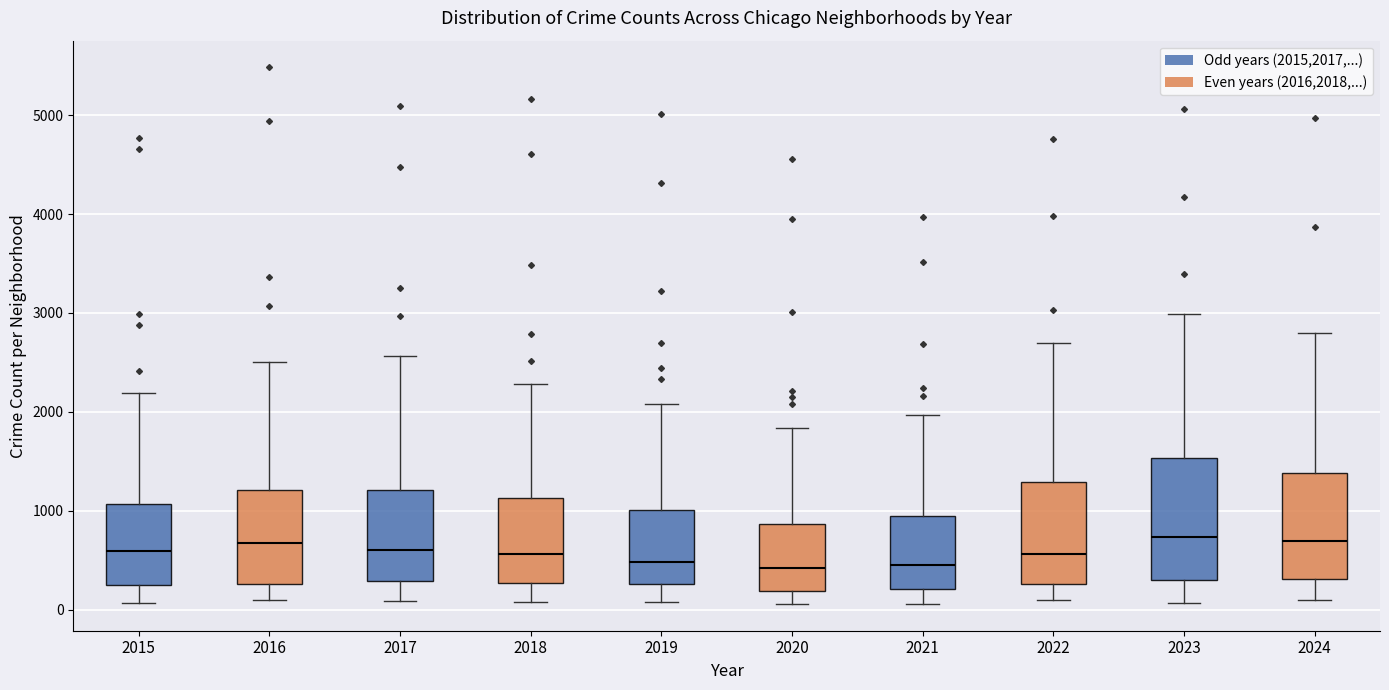

Reading left to right, transcribe this box plot: for each box, give where its median line is, the range the box spans, and where its two whiskers end, as read against the y-axis. The values are not printed on the chart, so give them approximately, as read against the axis.

2015: median 600, box 300 to 1100, whiskers 100 to 2200
2016: median 700, box 300 to 1200, whiskers 100 to 2500
2017: median 600, box 300 to 1200, whiskers 100 to 2600
2018: median 600, box 300 to 1100, whiskers 100 to 2300
2019: median 500, box 300 to 1000, whiskers 100 to 2100
2020: median 400, box 200 to 900, whiskers 100 to 1800
2021: median 500, box 200 to 900, whiskers 100 to 2000
2022: median 600, box 300 to 1300, whiskers 100 to 2700
2023: median 700, box 300 to 1500, whiskers 100 to 3000
2024: median 700, box 300 to 1400, whiskers 100 to 2800